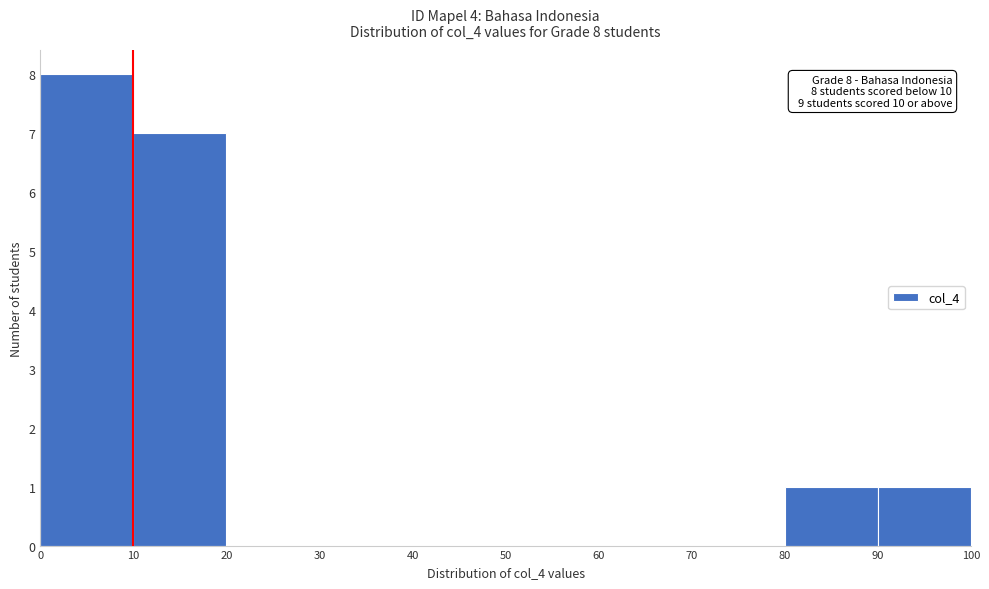

Over which range of the x-axis is the bar tallest?

0 to 10